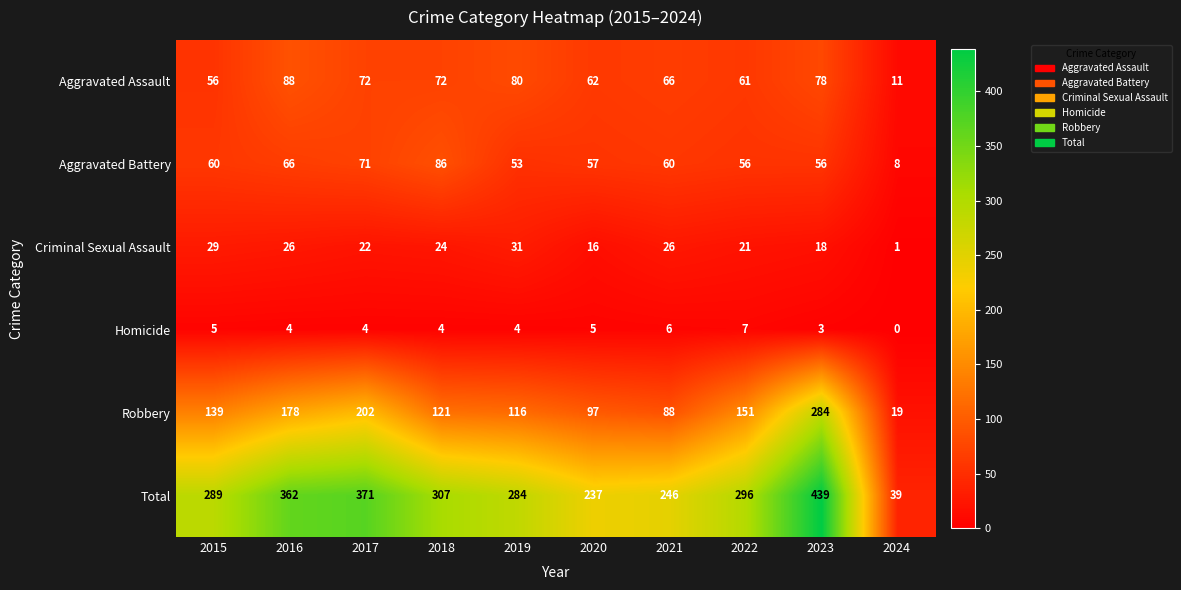

What is the lowest value of the Total series?

39